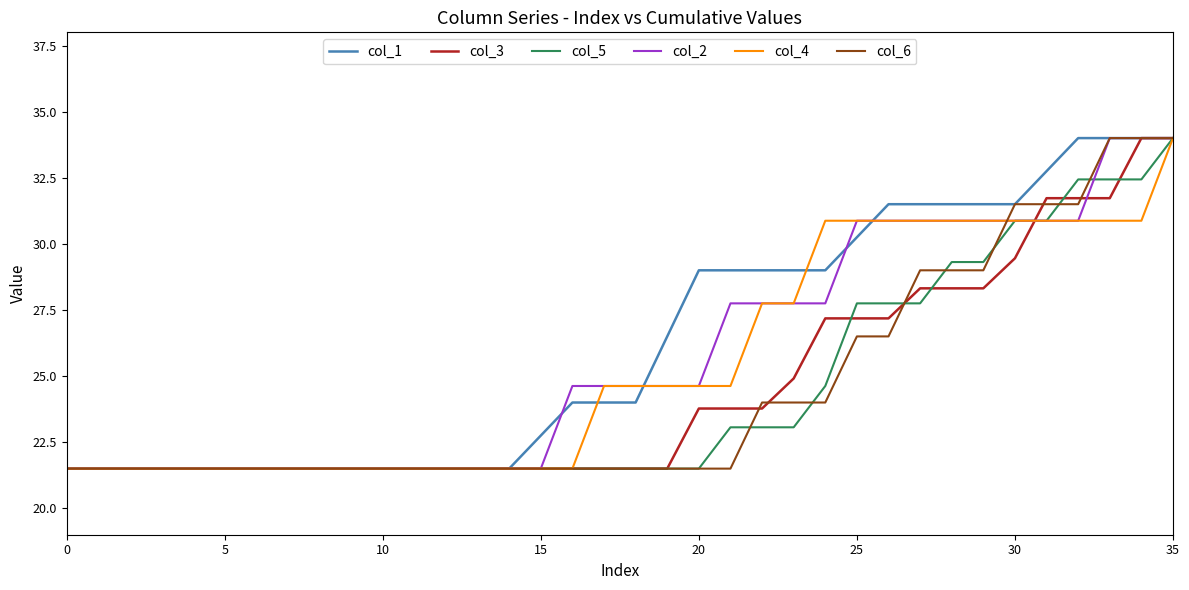

What is the minimum value for col_2?

21.5